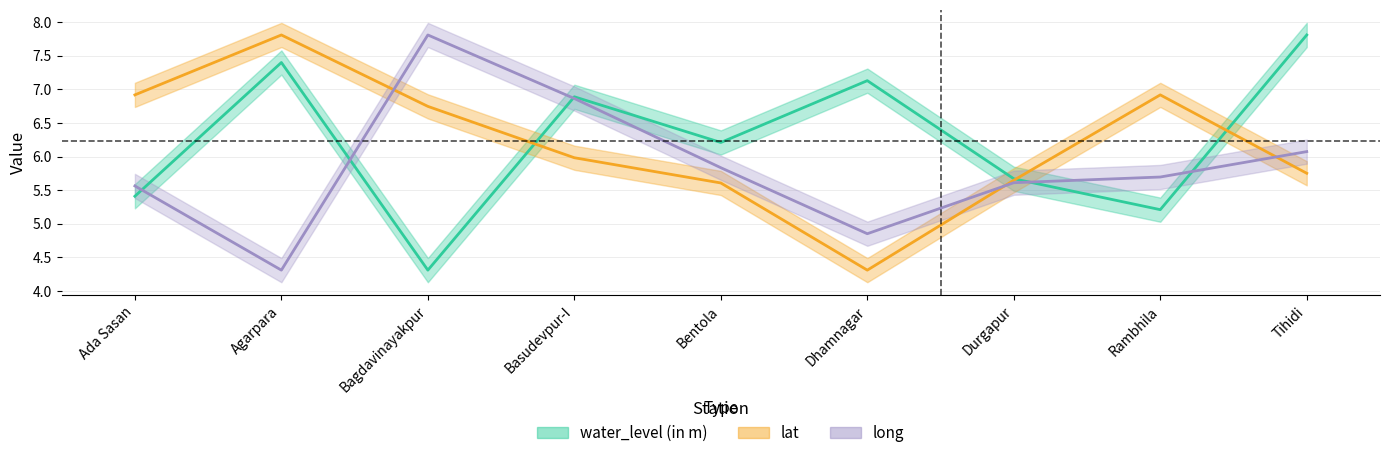

What is the value of the lat point at the 5th from the left?

5.6